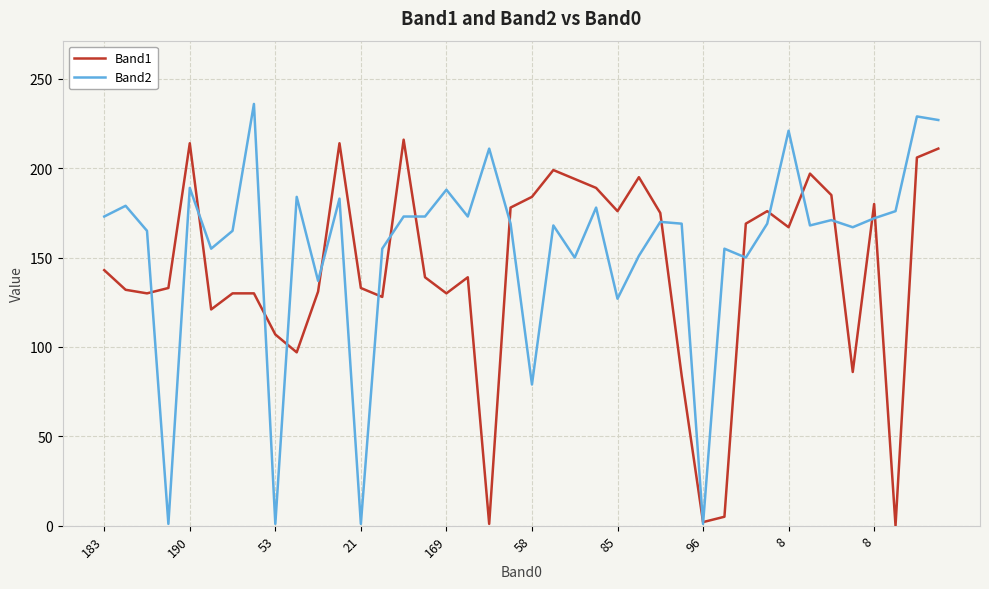

What is the maximum value shown in the chart?

236